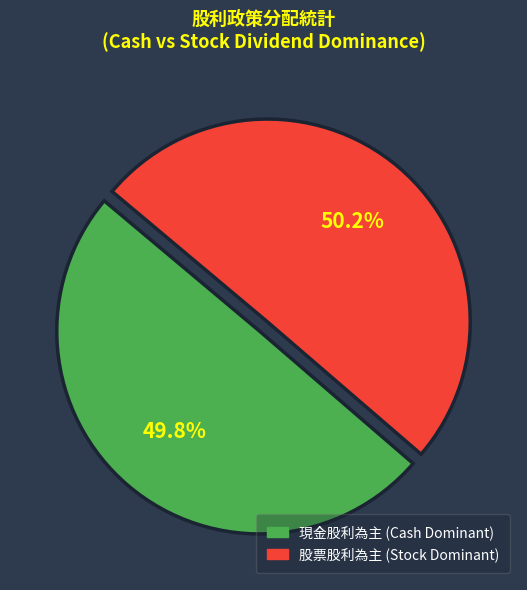

To the nearest percent, what is the difference between the largest and smallest slice percentages?

0%